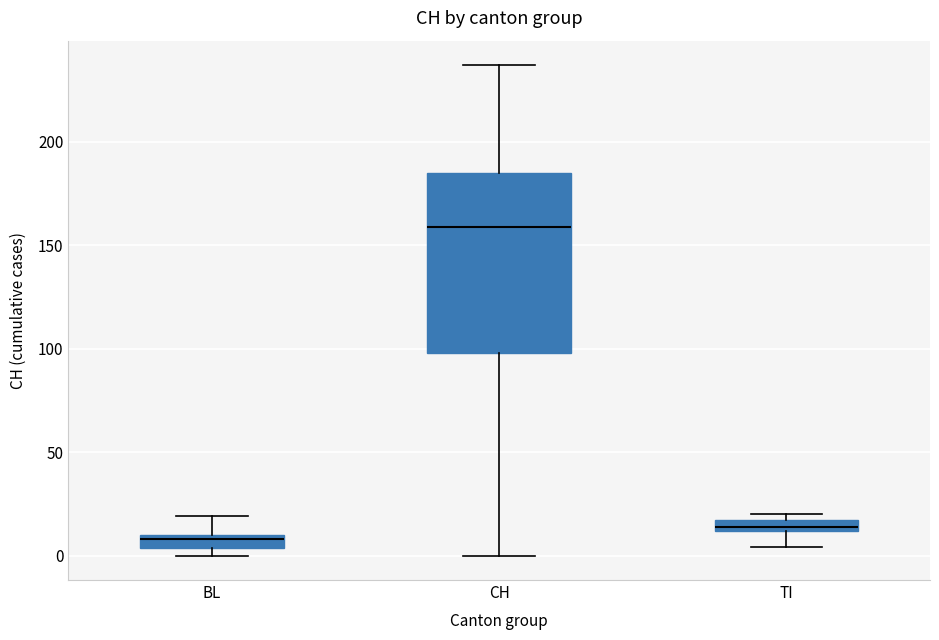

Where does the lower whisker of the box for TI end on the y-axis? The values are not printed on the chart, so give them approximately, as read against the axis.

5